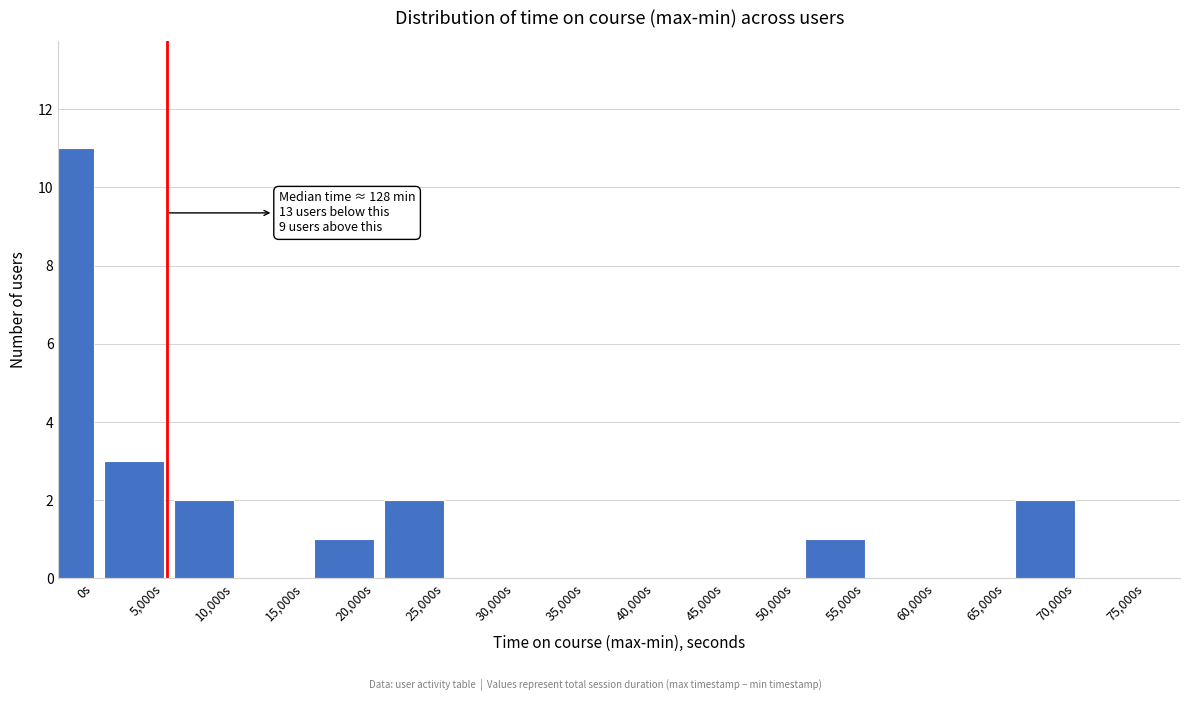

Reading left to right, extract all data points from this chart.

0s=11	5,000s=3	10,000s=2	15,000s=0	20,000s=1	25,000s=2	30,000s=0	35,000s=0	40,000s=0	45,000s=0	50,000s=0	55,000s=1	60,000s=0	65,000s=0	70,000s=2	75,000s=0